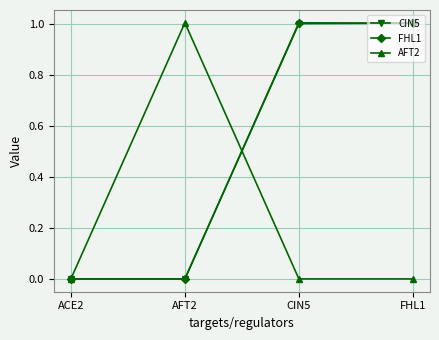

Does the chart have visible grid lines?

Yes